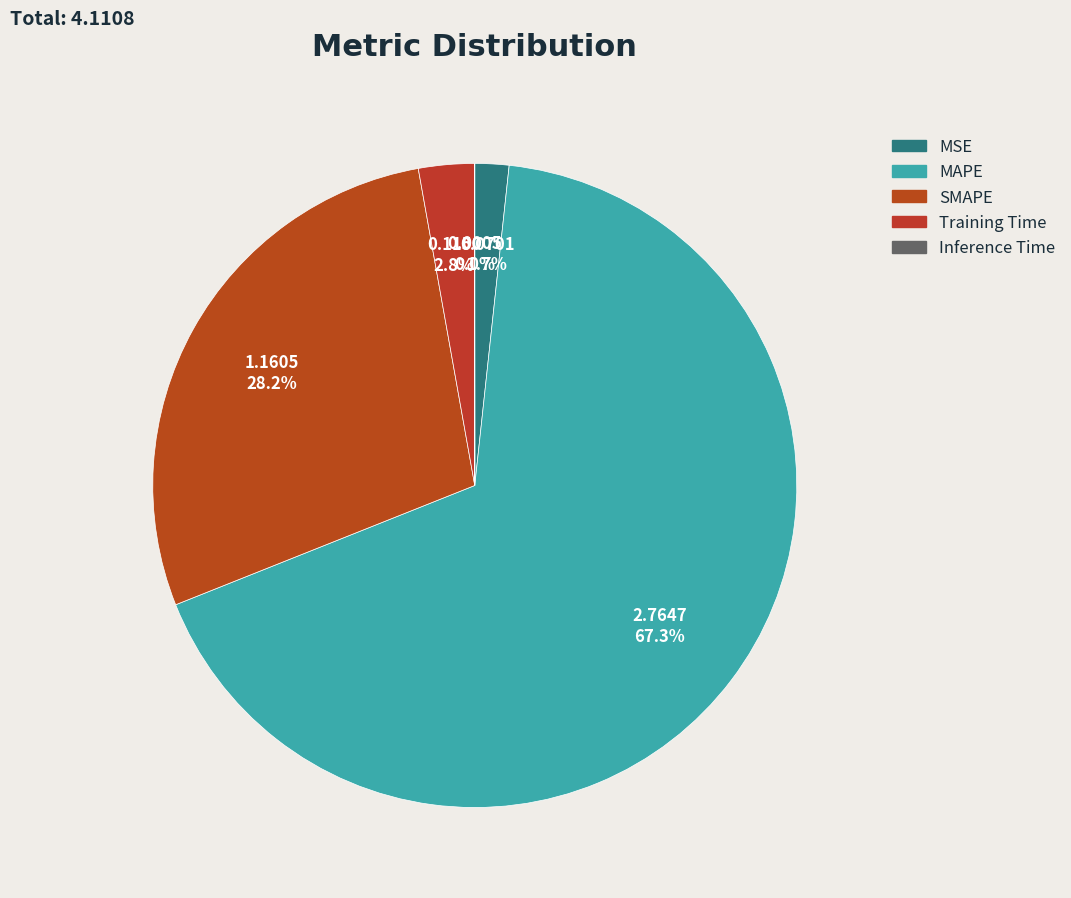

What percentage is the Training Time slice, to the nearest percent?

3%